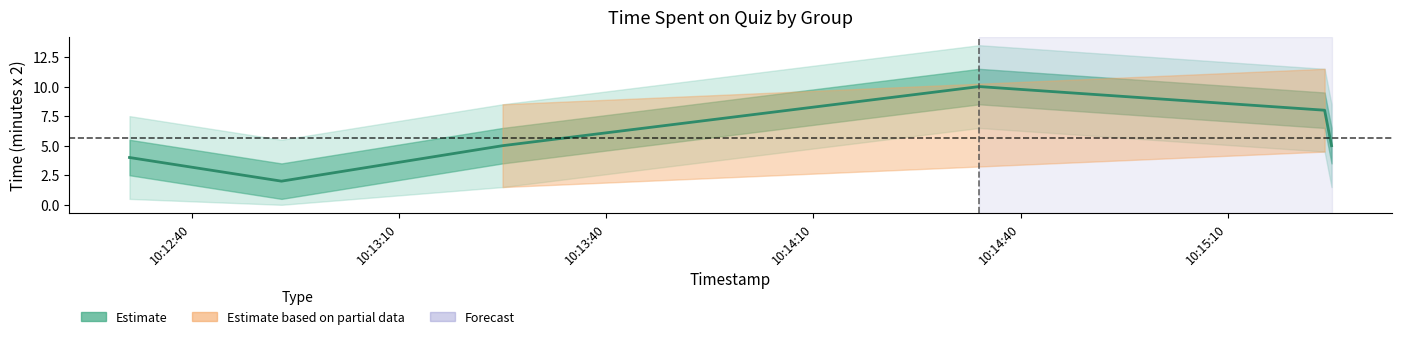

Where is the data nearest to the value 6?

10:13:40